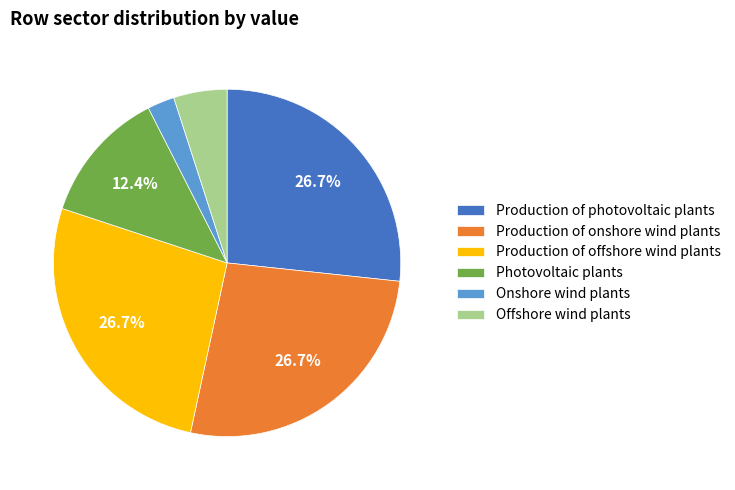

How many slices are in this pie chart?

6